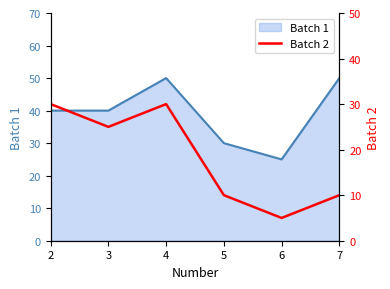

The chart shows a value of 30 at 4. True or false?

True